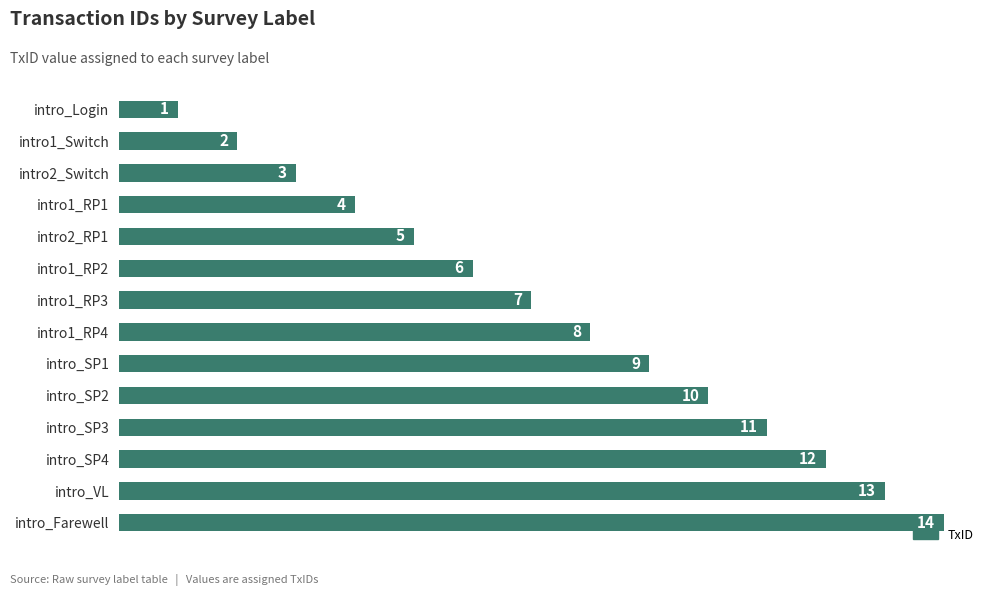

The chart shows a value of 9 at intro2_RP1. True or false?

False